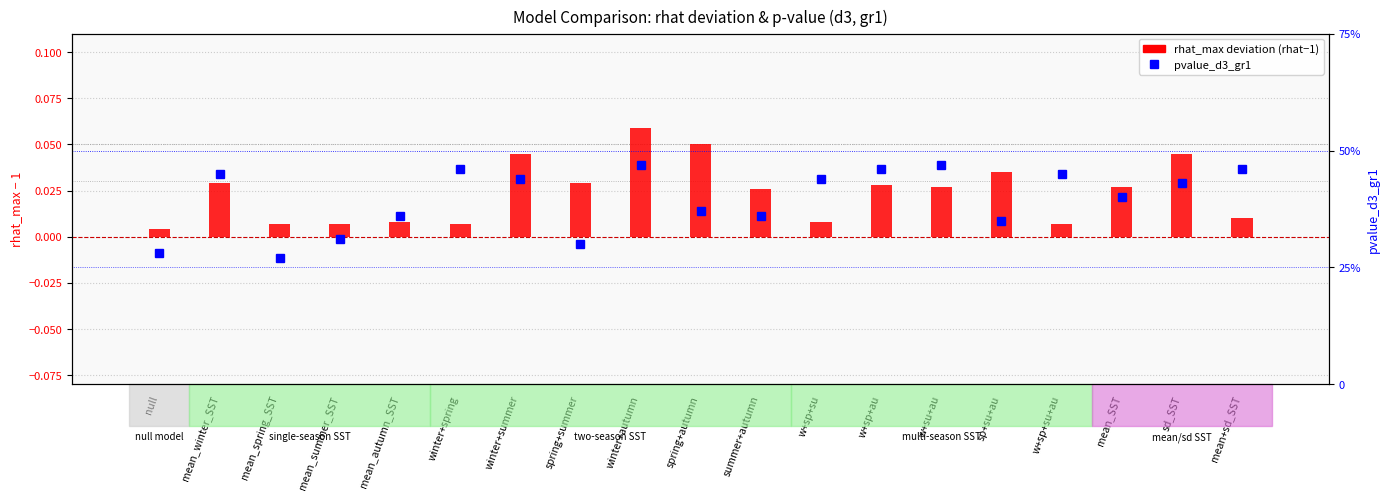

What is the difference between the maximum and minimum values in the pvalue_d3_gr1 series?

0.2